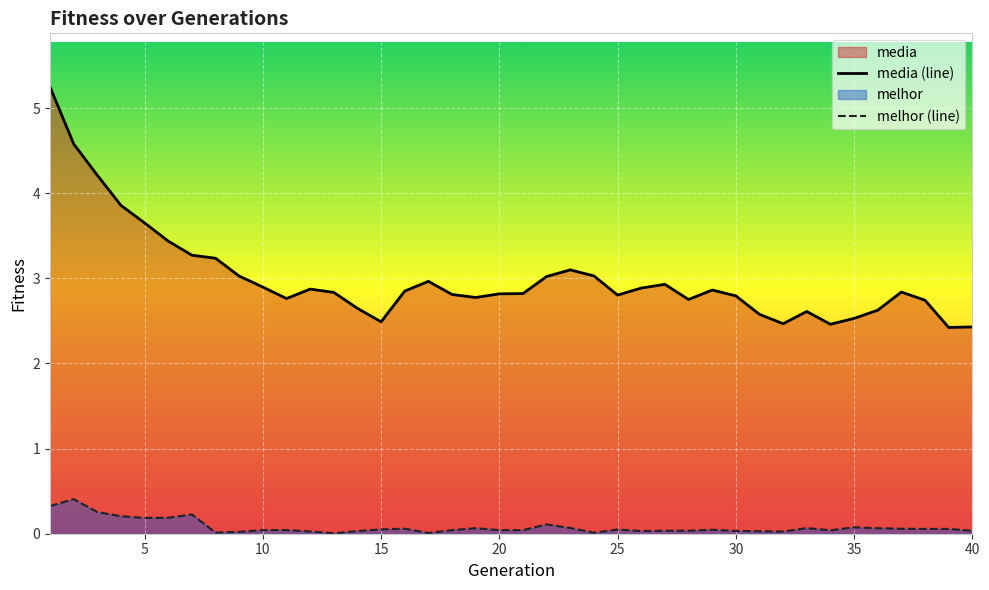

True or false: melhor (line) has more than 1 points higher than both neighbors.

True